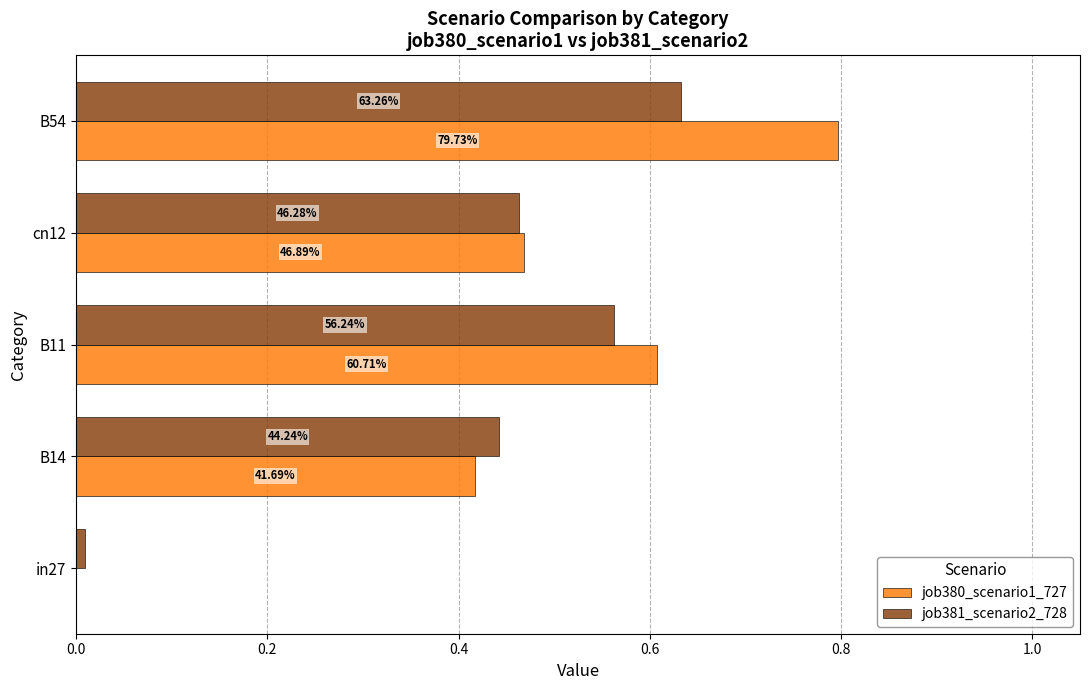

At how many categories does at least one series exceed 0?

5